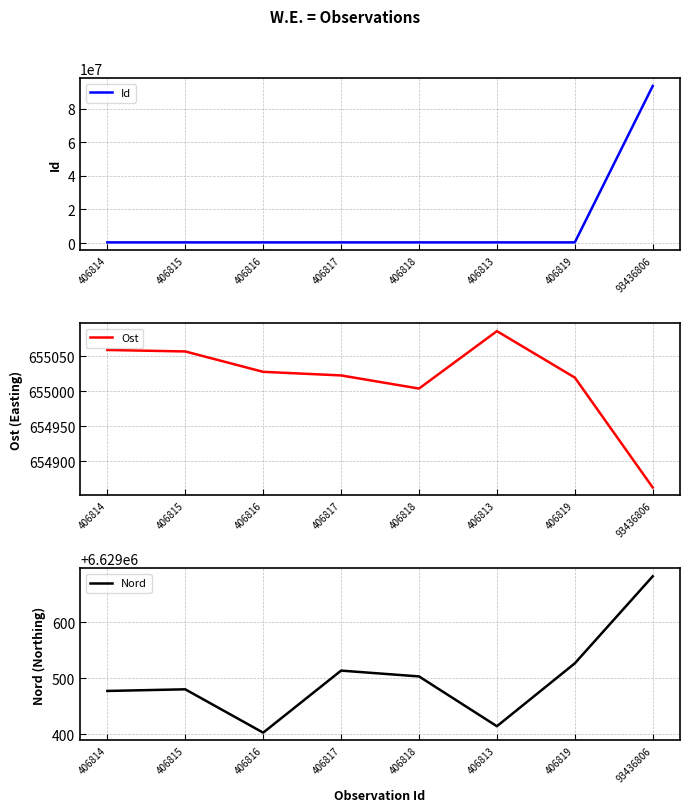

Rank the categories by Nord value from highest to lowest.

93436806, 406819, 406817, 406818, 406815, 406814, 406813, 406816